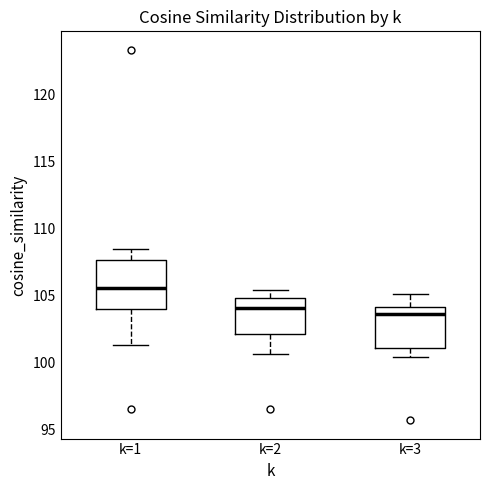

Reading left to right, read every box against the y-axis: the position of its median line, the range the box covers, and the ends of its whiskers. The values are not printed on the chart, so give them approximately, as read against the axis.

k=1: median 105.5, box 104.0 to 107.5, whiskers 101.5 to 108.5
k=2: median 104.0, box 102.0 to 105.0, whiskers 100.5 to 105.5
k=3: median 103.5, box 101.0 to 104.0, whiskers 100.5 to 105.0